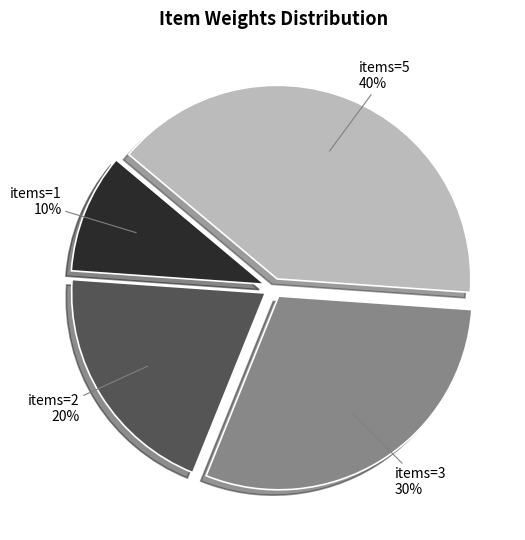

How many segments does this pie chart have?

4